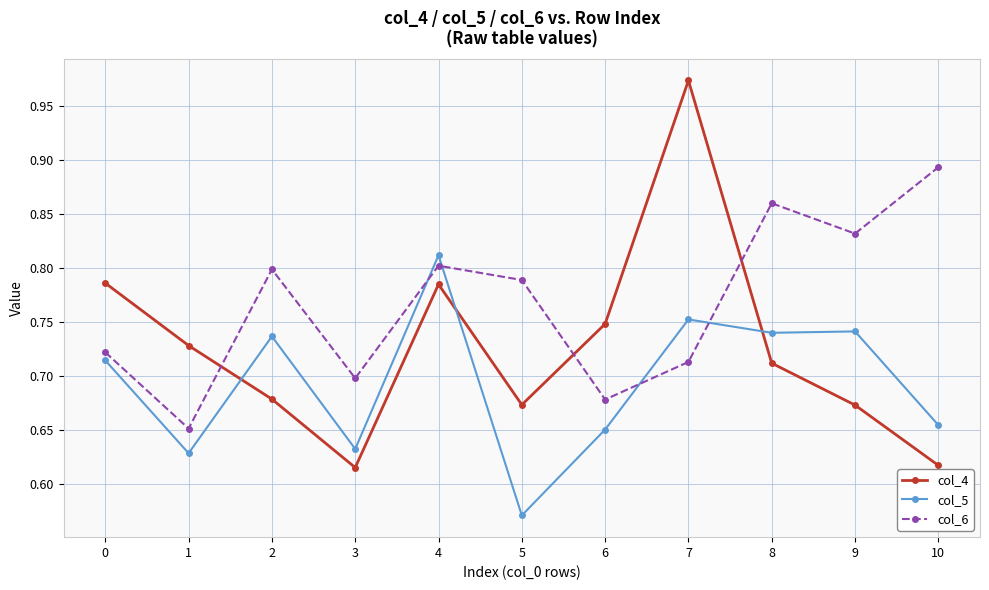

Is the value of col_6 at 0 greater than the value of col_5 at 1?

Yes